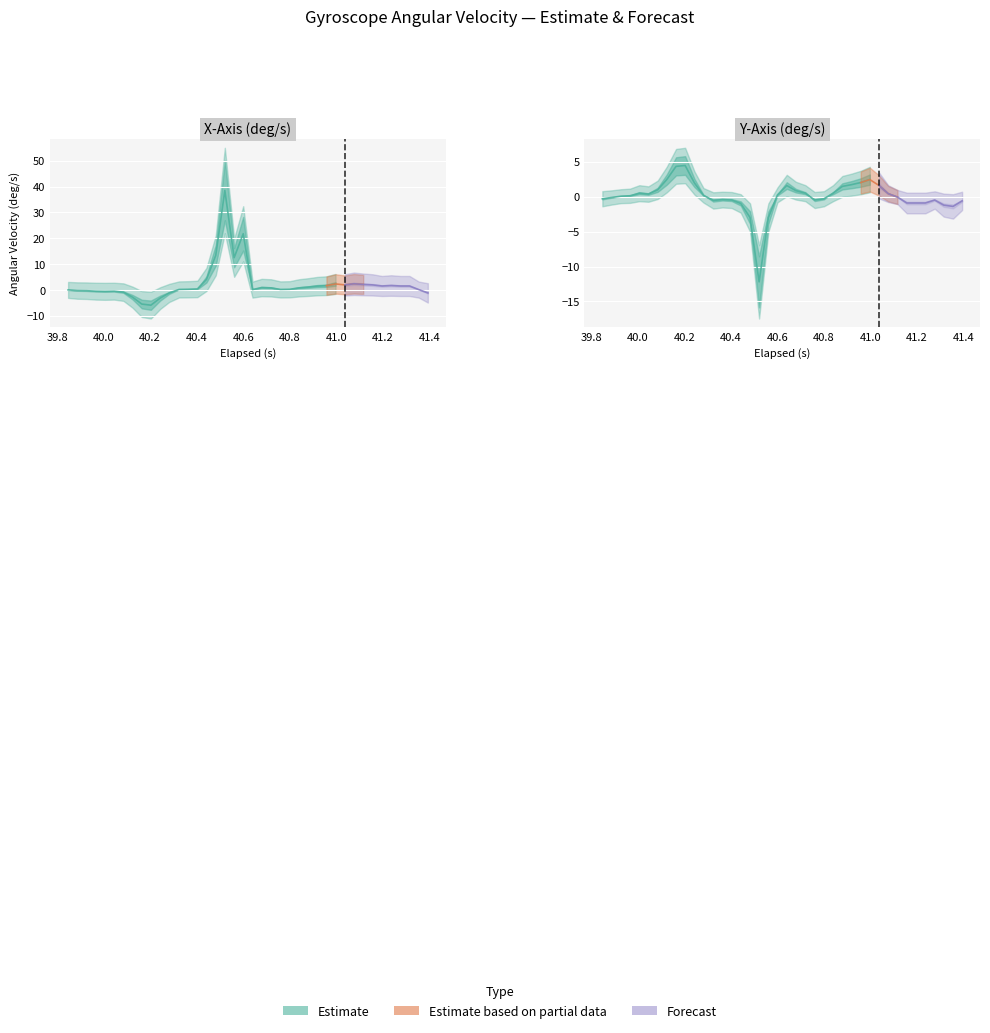

Which has a higher value, 12 or 16?

16